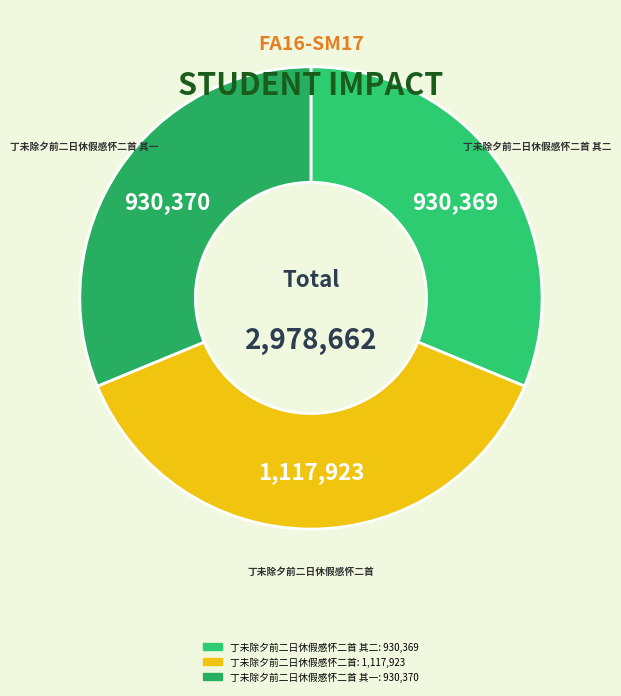

Does any single category account for the majority?

No